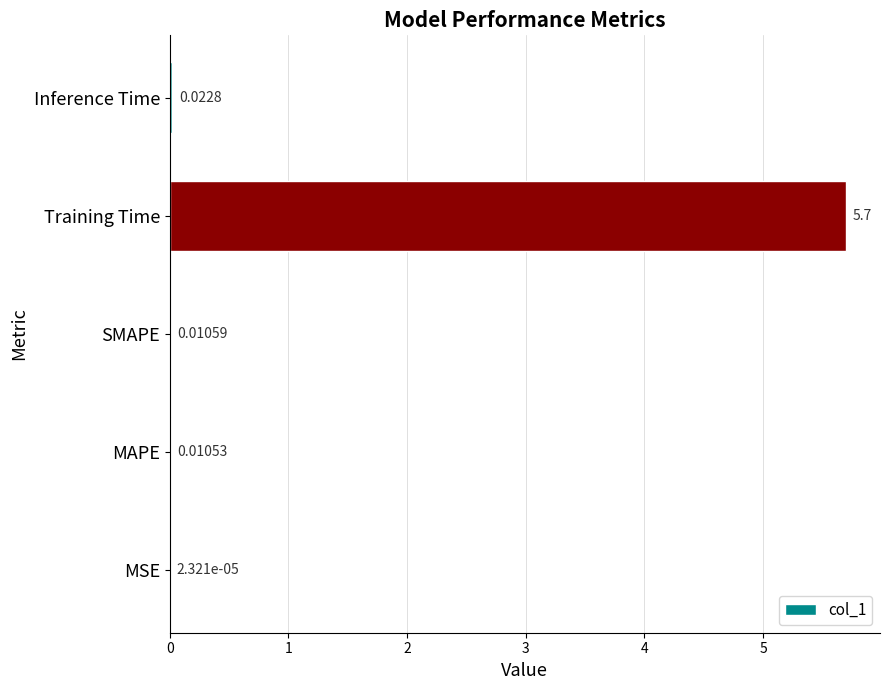

Does the chart contain stacked bars?

No